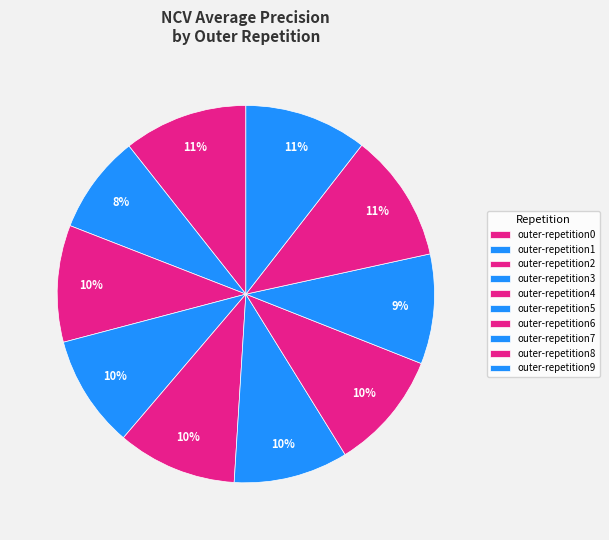

Count the number of slices in the pie.

10